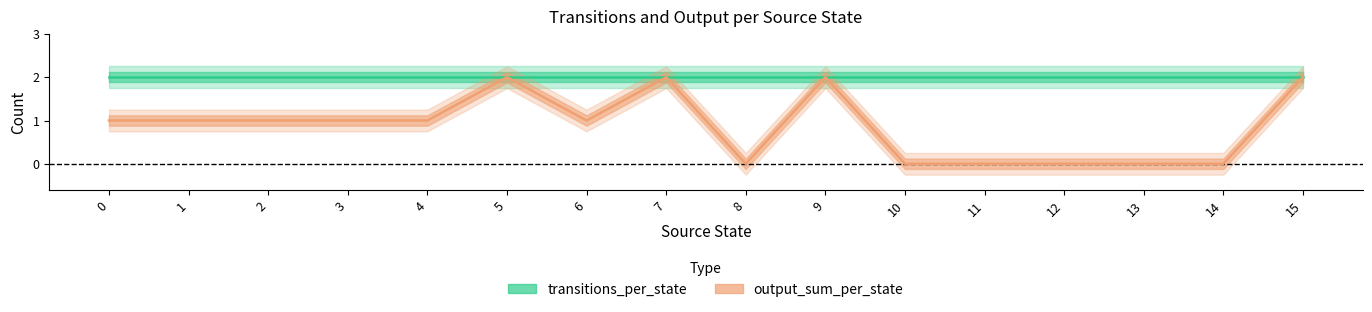

The chart shows a value of 1 at 3. True or false?

True